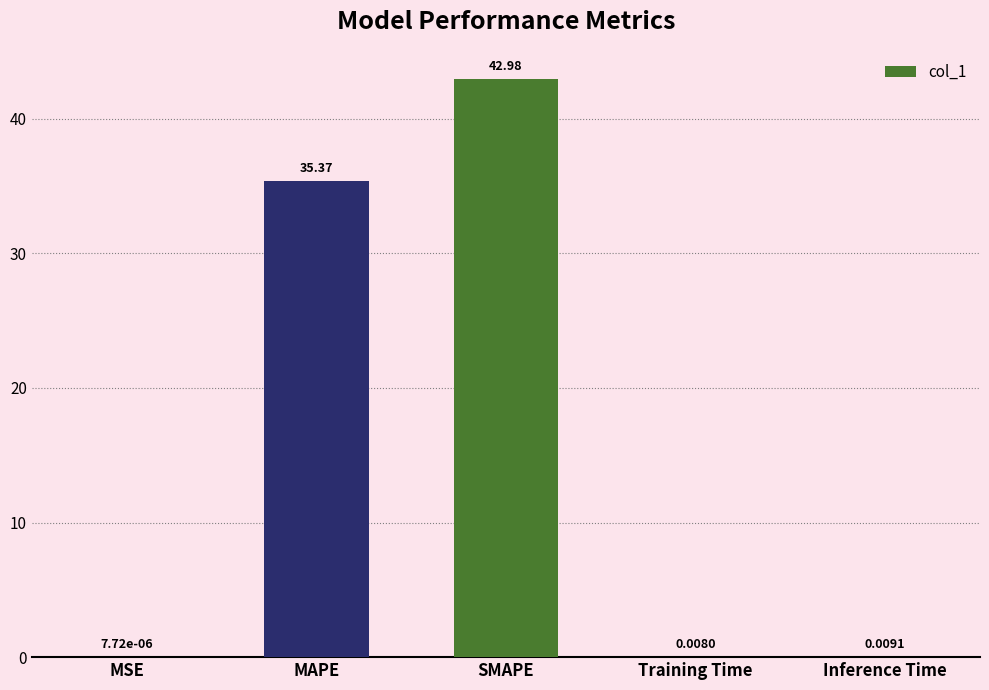

What is the sum of all values?

78.4